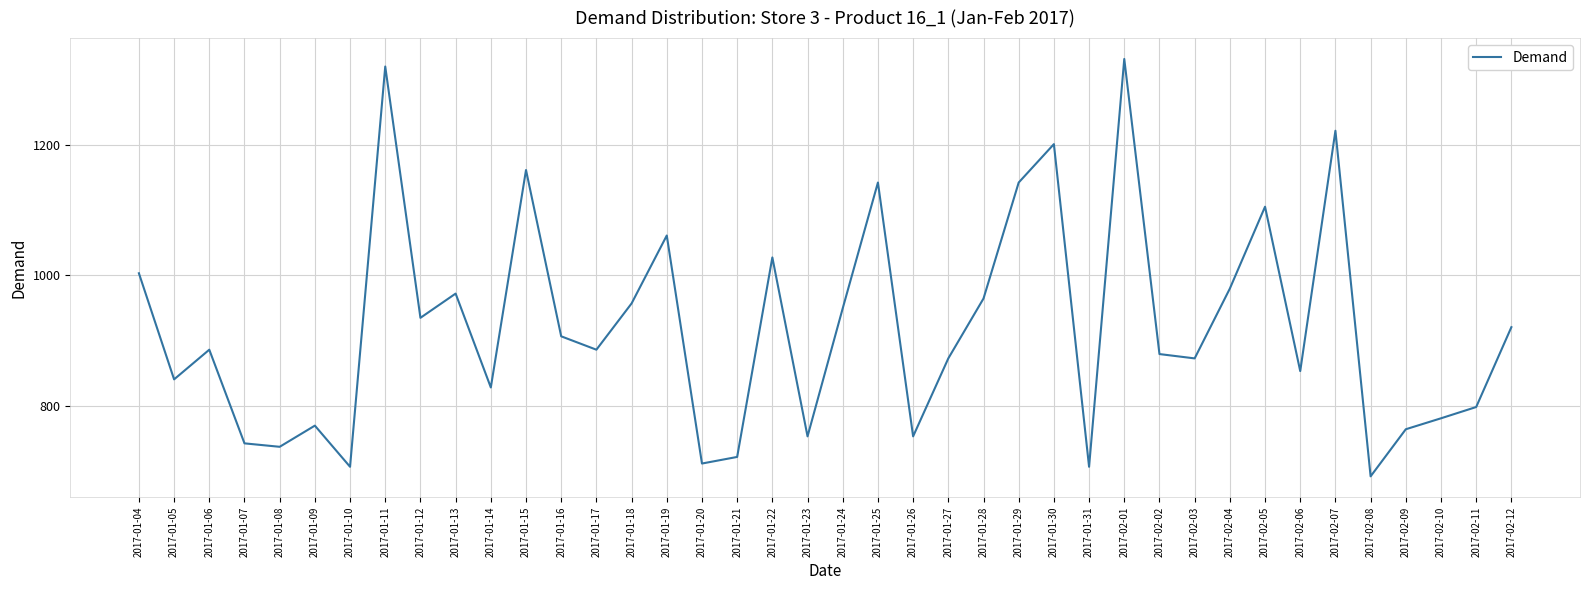

Where does the data first go above 886?

2017-01-04